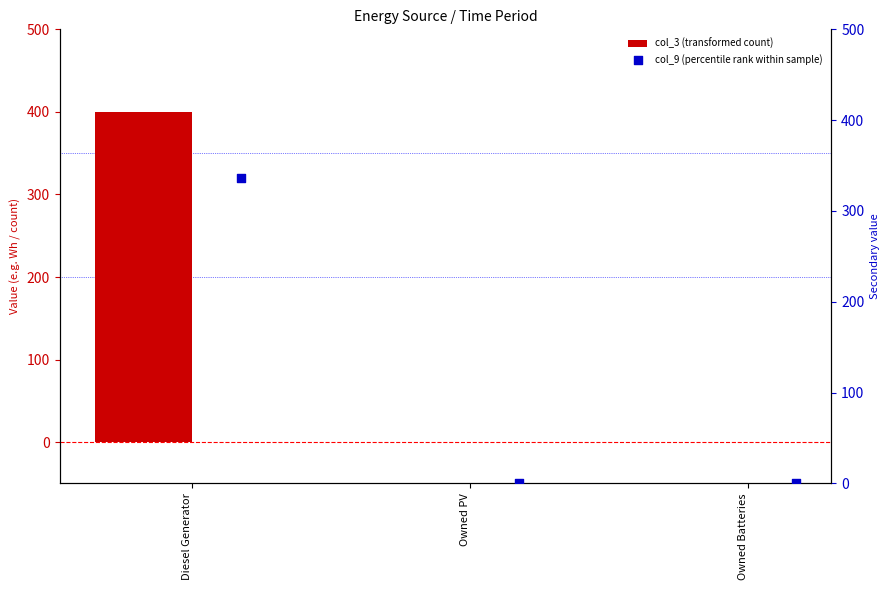

Which series has the largest total across all categories?

col_3 (transformed count)